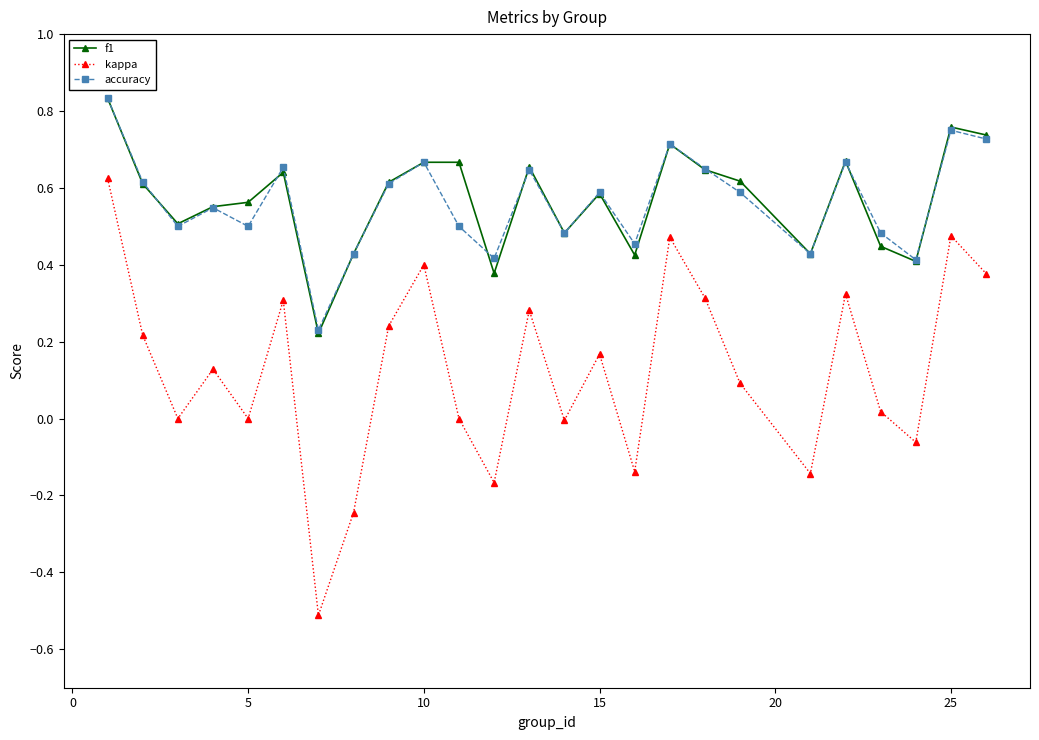

In kappa, how many points are higher than both neighbors (excluding endpoints)?

8